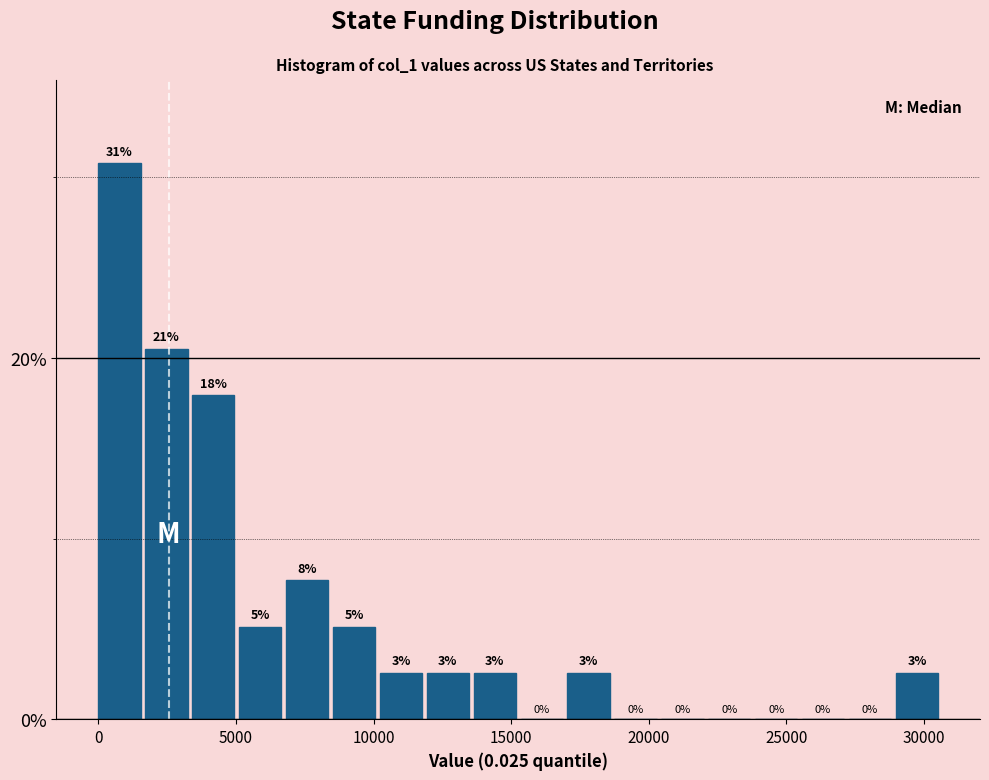

Read against the x-axis, roughly where is the centre of the tallest bar?

1000